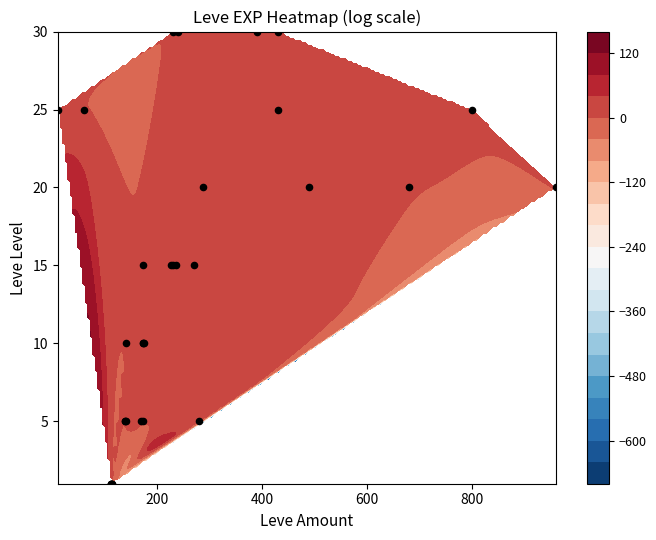

True or false: the data shows 42 at 25.

False